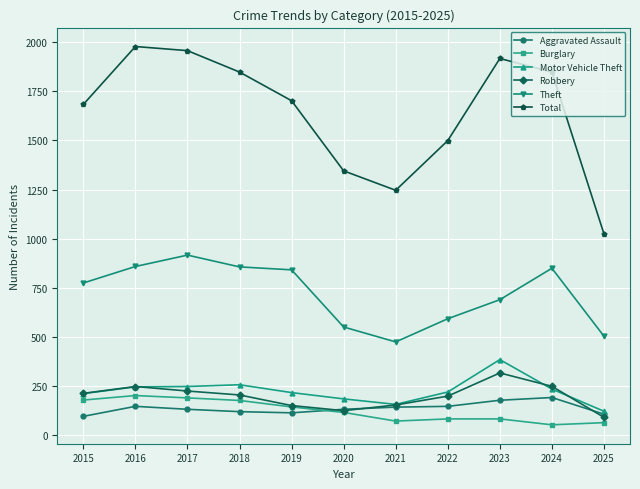

Which category has the lowest value in the Total series?

2025